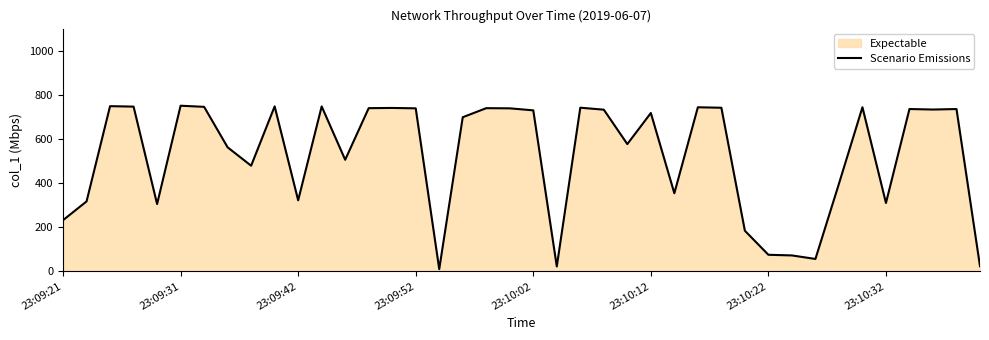

What is the difference between the maximum and minimum values?

740.5